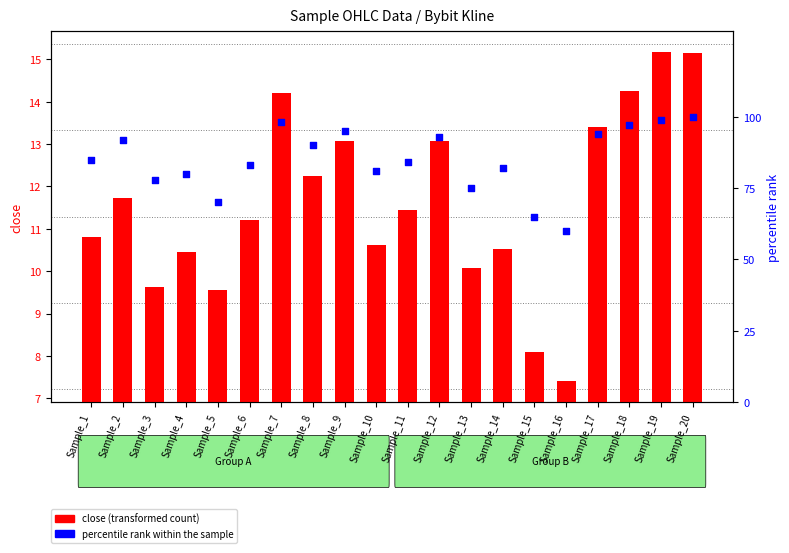

Which series reaches the maximum Y coordinate?

percentile rank within the sample